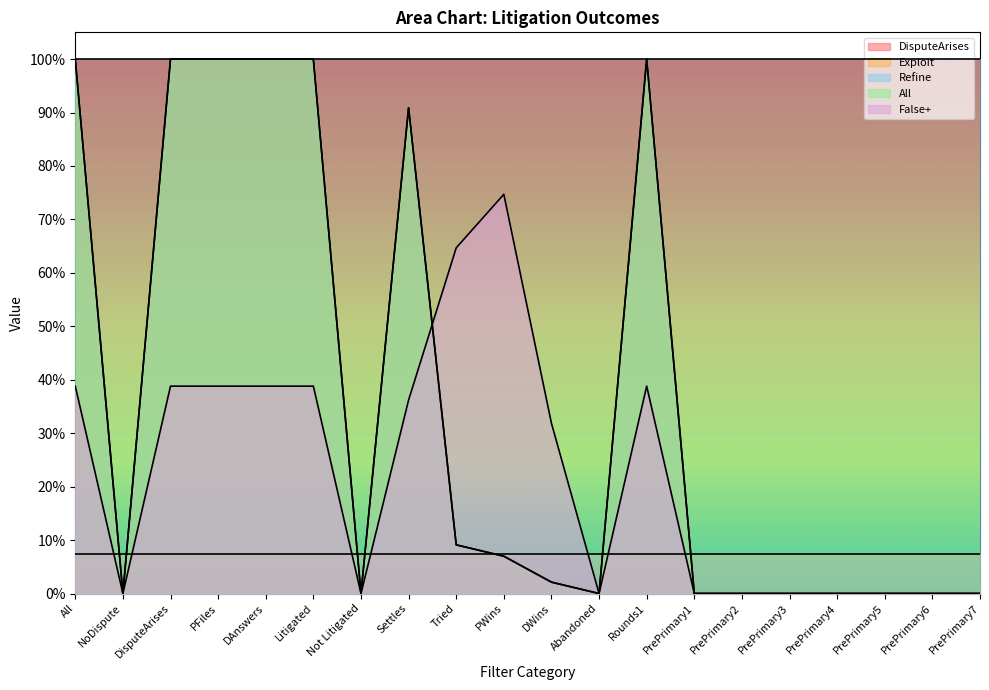

At which category is the sum across all series the highest?

All